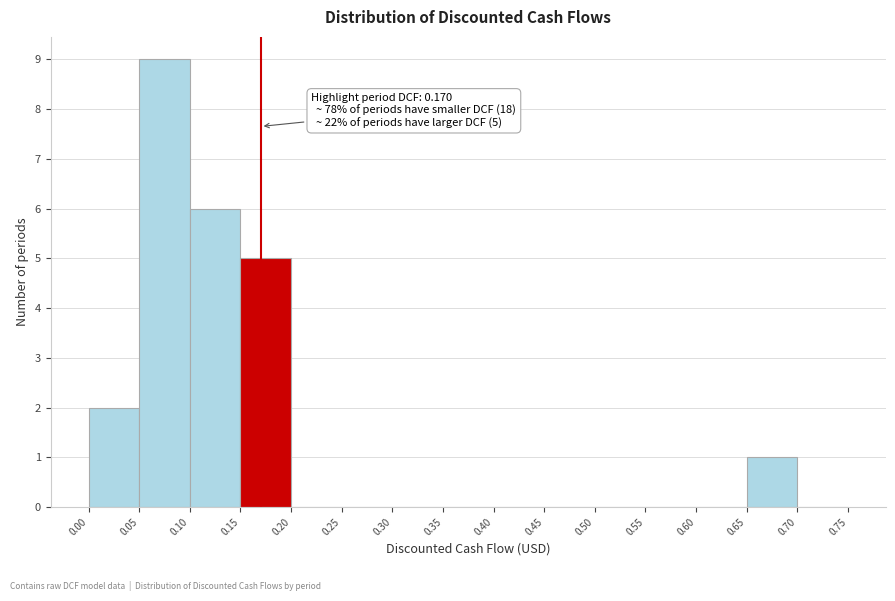

Over which range of the x-axis is the bar tallest?

0.05 to 0.10